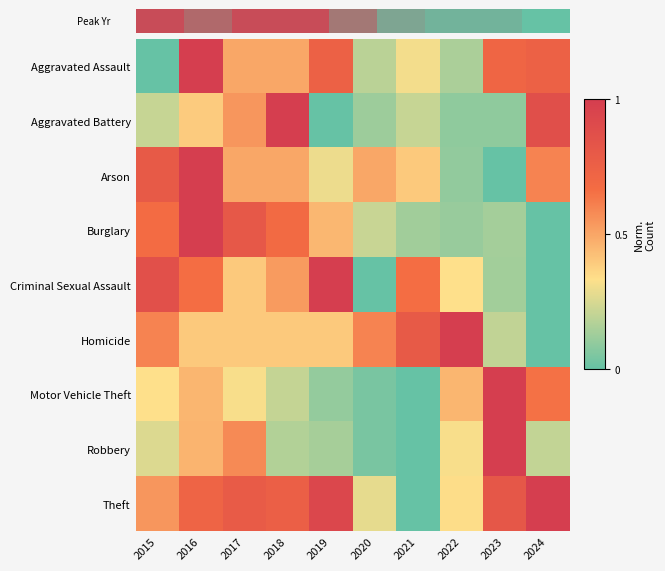

What is the difference between the maximum and minimum values in the Burglary series?

1.0